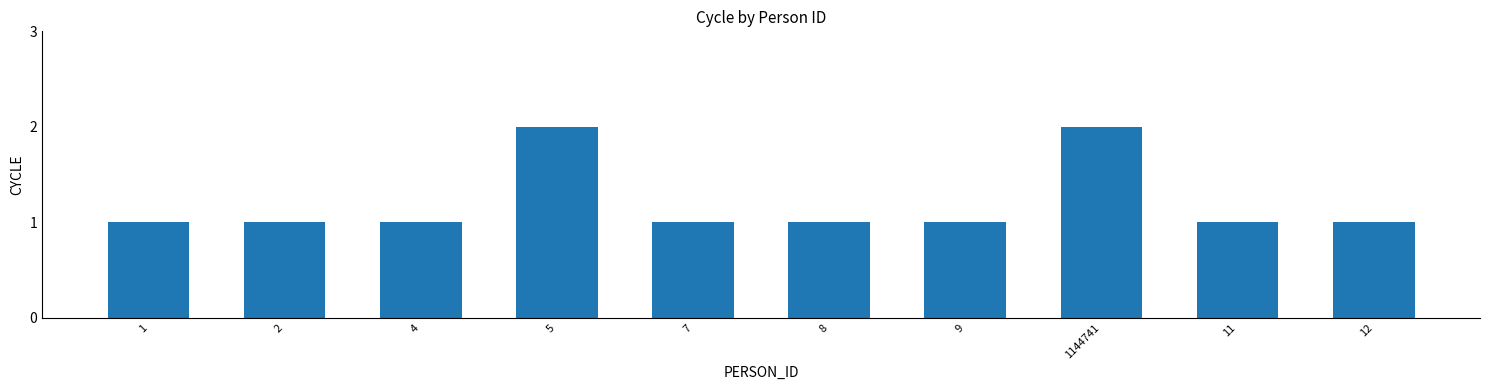

Does the chart contain any negative values?

No